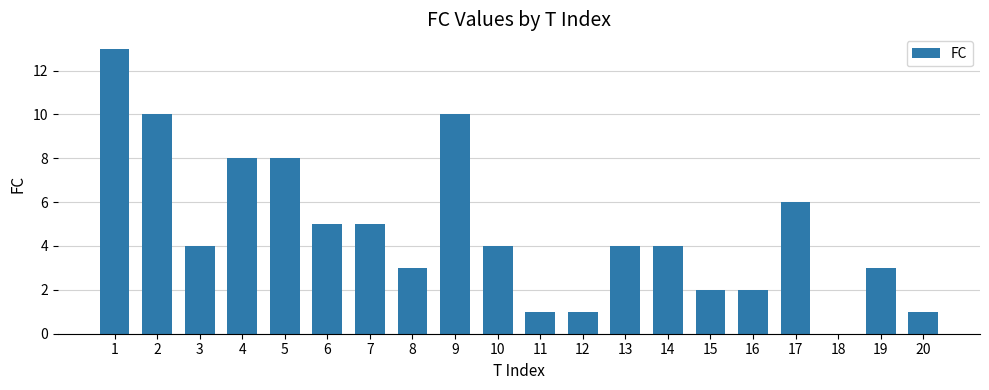

What is the change in value from 1 to 12?

-12